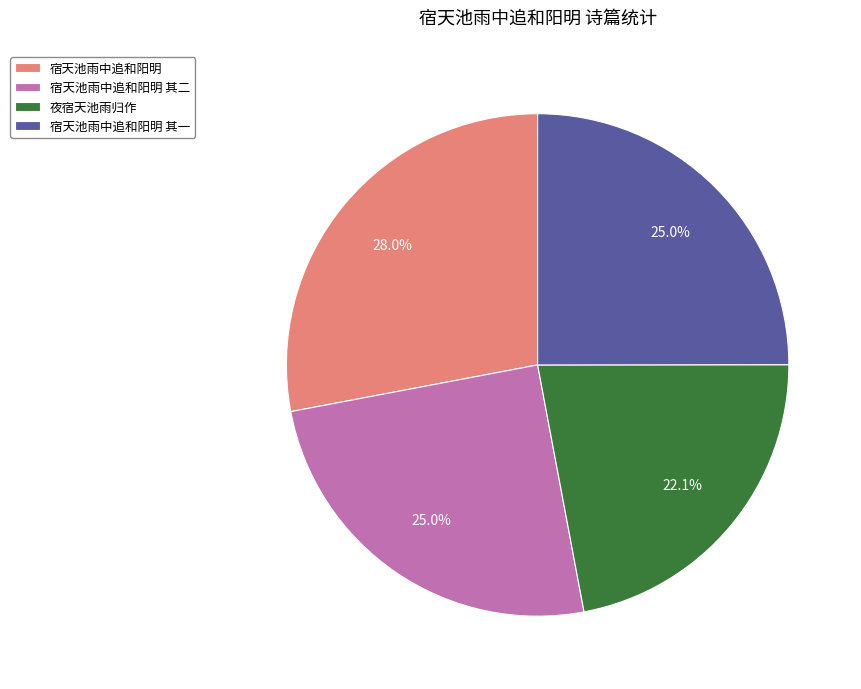

Which slice is the largest?

宿天池雨中追和阳明